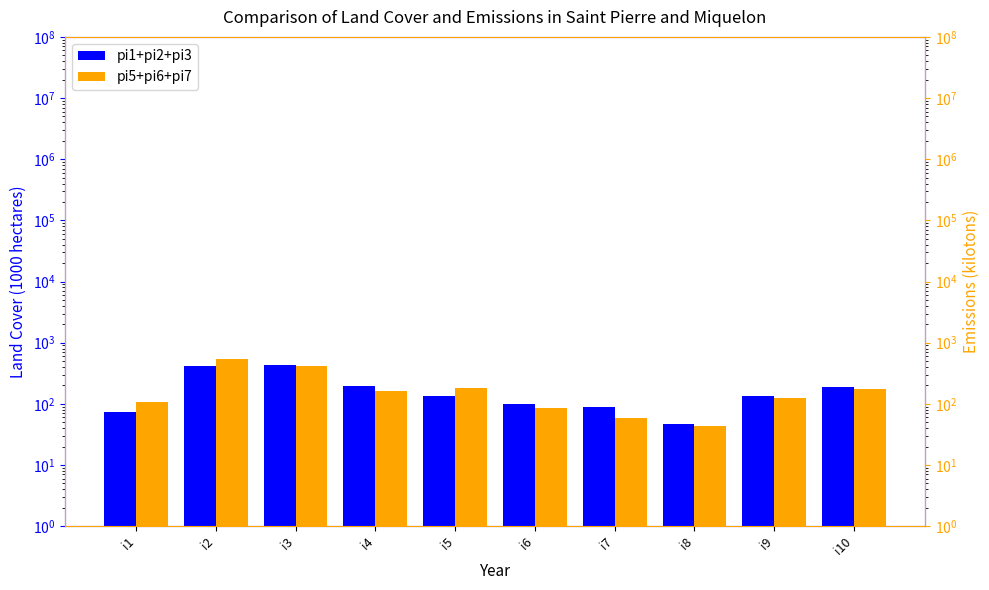

Rank the series at i5 from highest to lowest value.

pi5, pi1